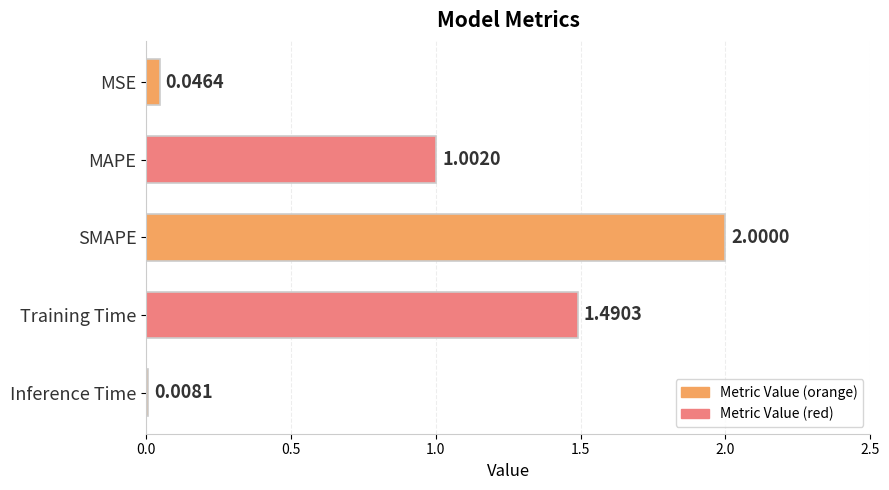

What is the label of the 1st bar from the top?

MSE